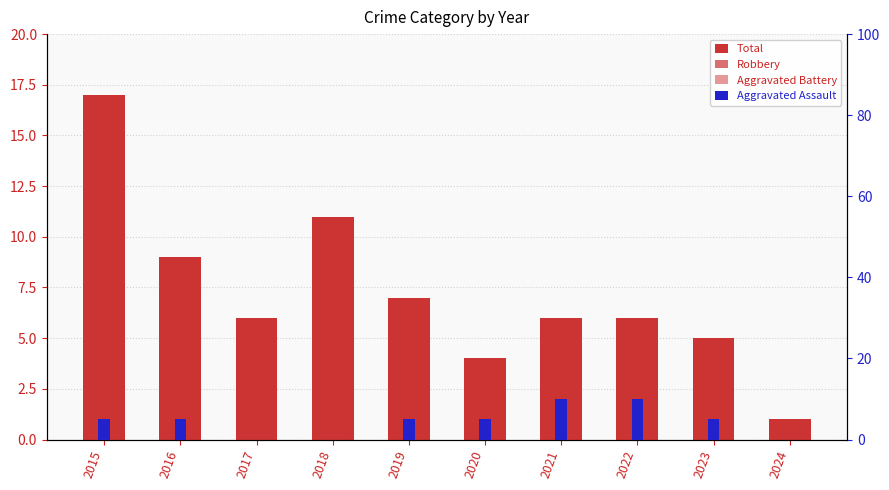

Rank the series by their maximum value, from highest to lowest.

Total, Robbery, Aggravated Assault, Aggravated Battery